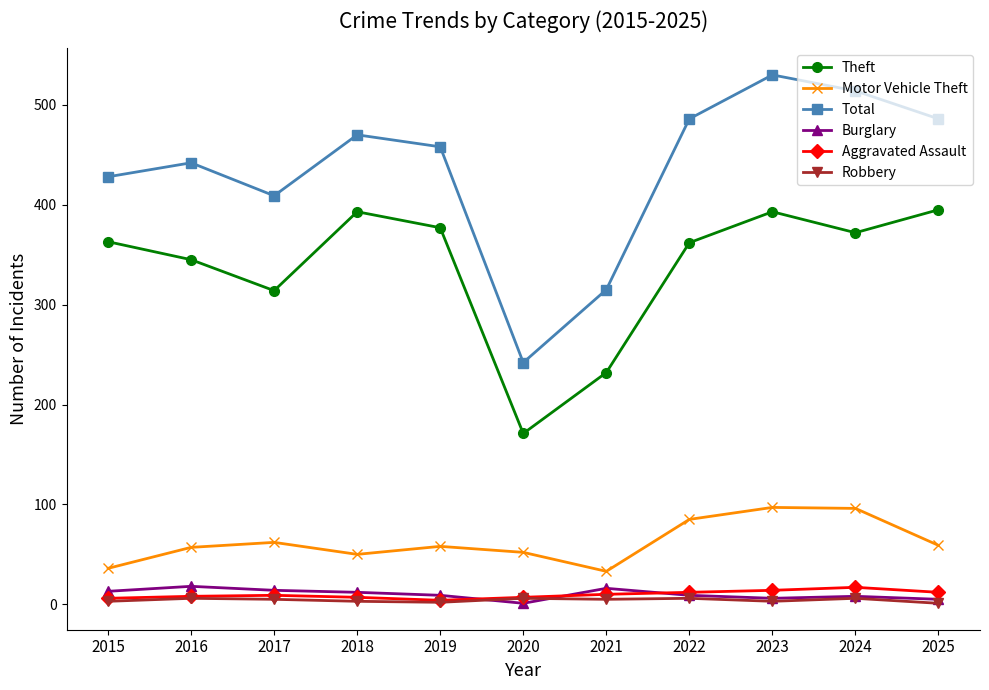

What is the maximum value for Theft?

395